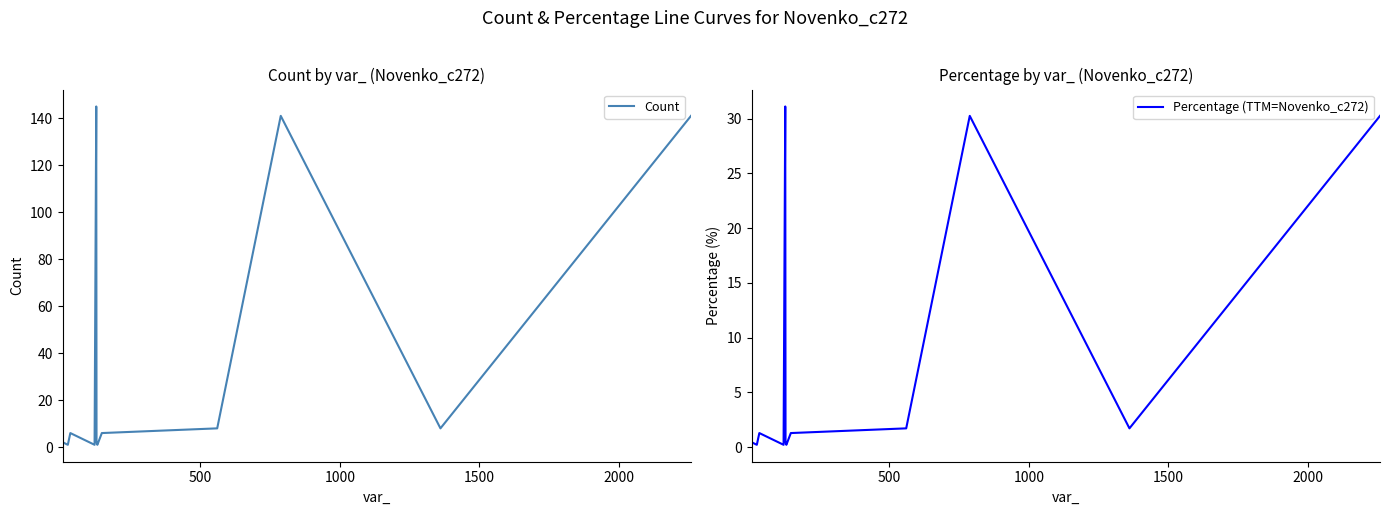

How many series are shown in this chart?

2